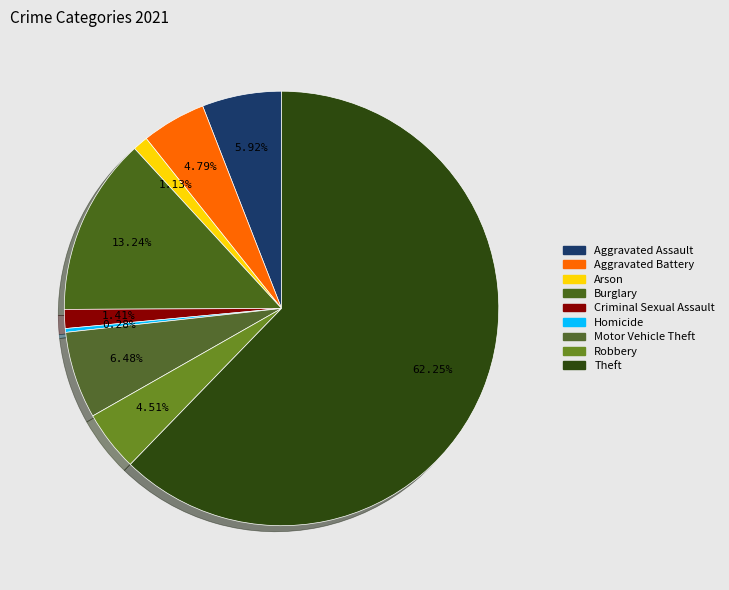

Count the number of slices in the pie.

9